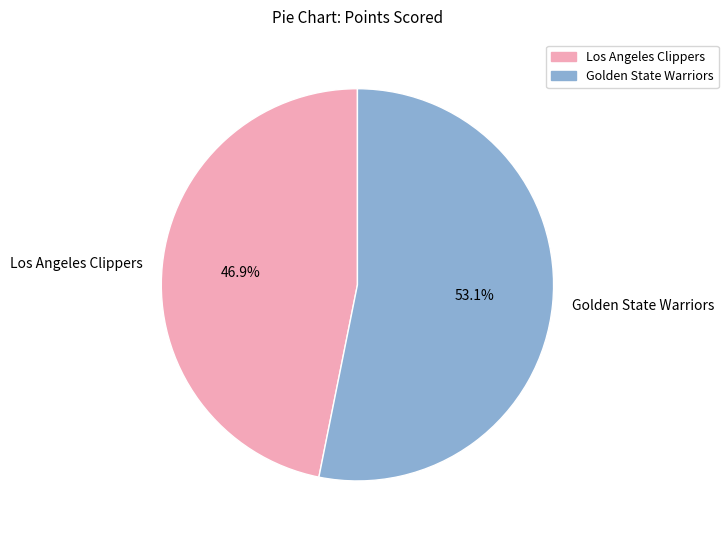

What is the ratio of the value at Golden State Warriors to the value at Los Angeles Clippers?

1.1